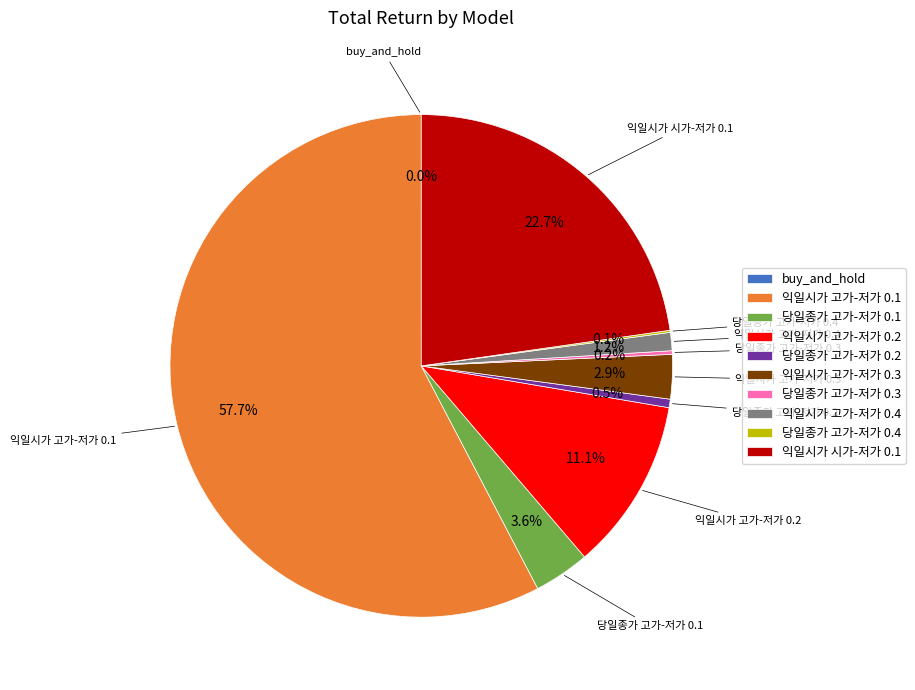

What is the total percentage of 당일종가 고가-저가 0.2 and 익일시가 고가-저가 0.1?

58.2%